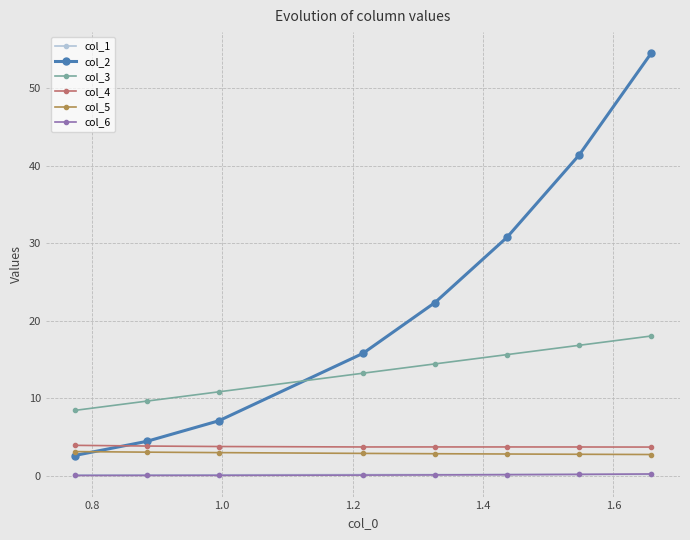

Which series has the widest spread of values?

col_2